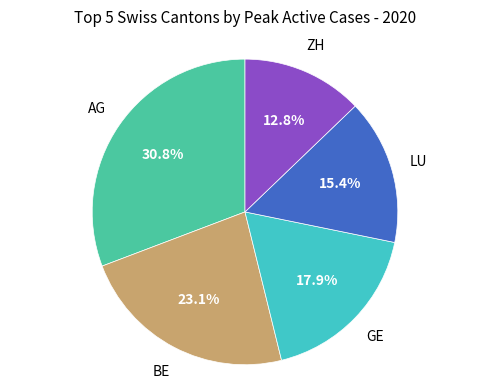

The ZH slice represents 13% of the pie. True or false?

True